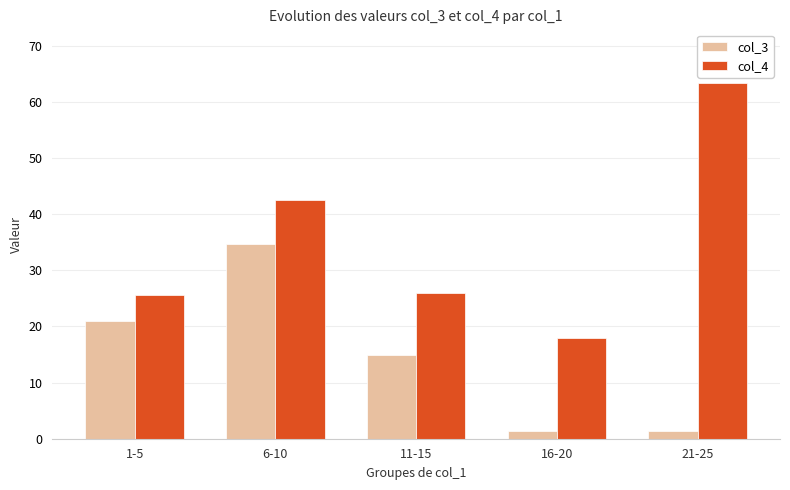

What is the greatest value displayed?

63.4